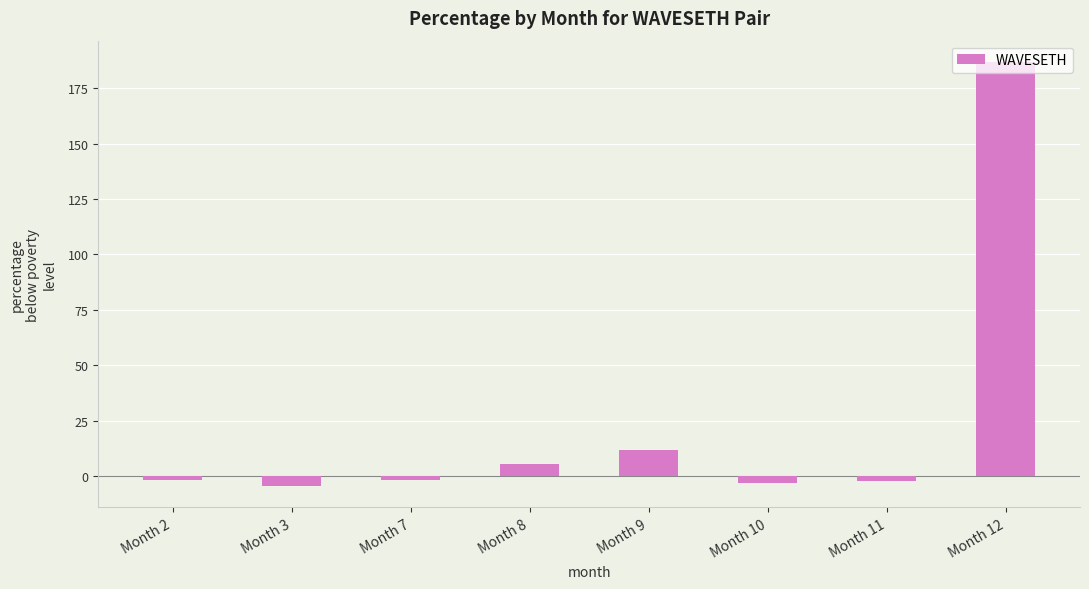

What is the maximum value shown in the chart?

187.0